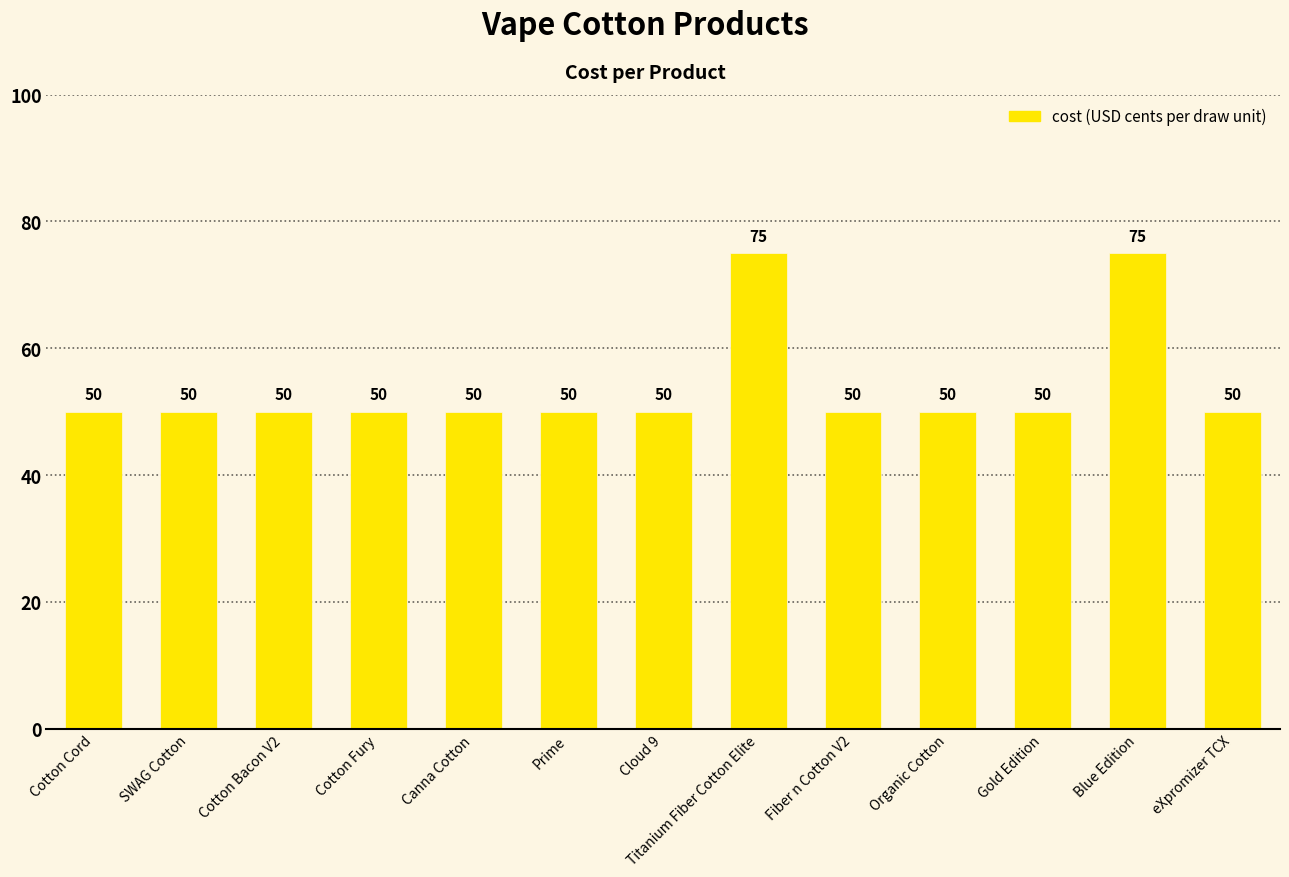

Approximately how many times larger is the value at Cotton Bacon V2 compared to Organic Cotton?

1.0